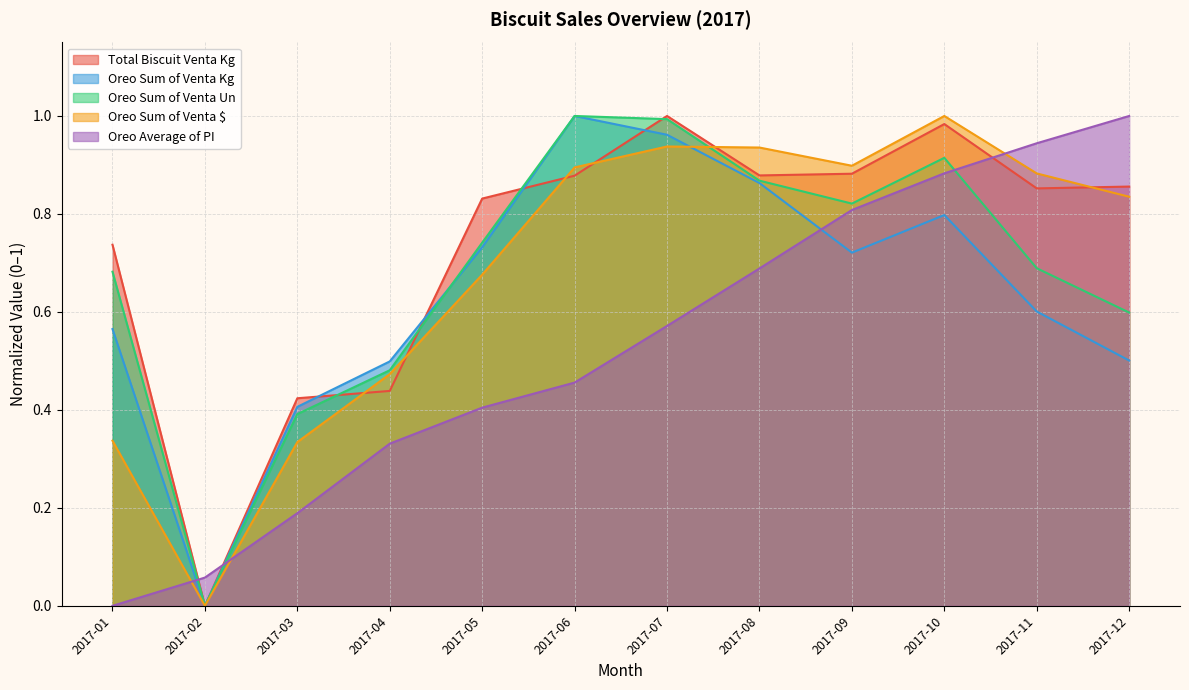

What is the sum of the Oreo_Sum_of_Venta_Kg values at 2017-07 and 2017-01?

1.5